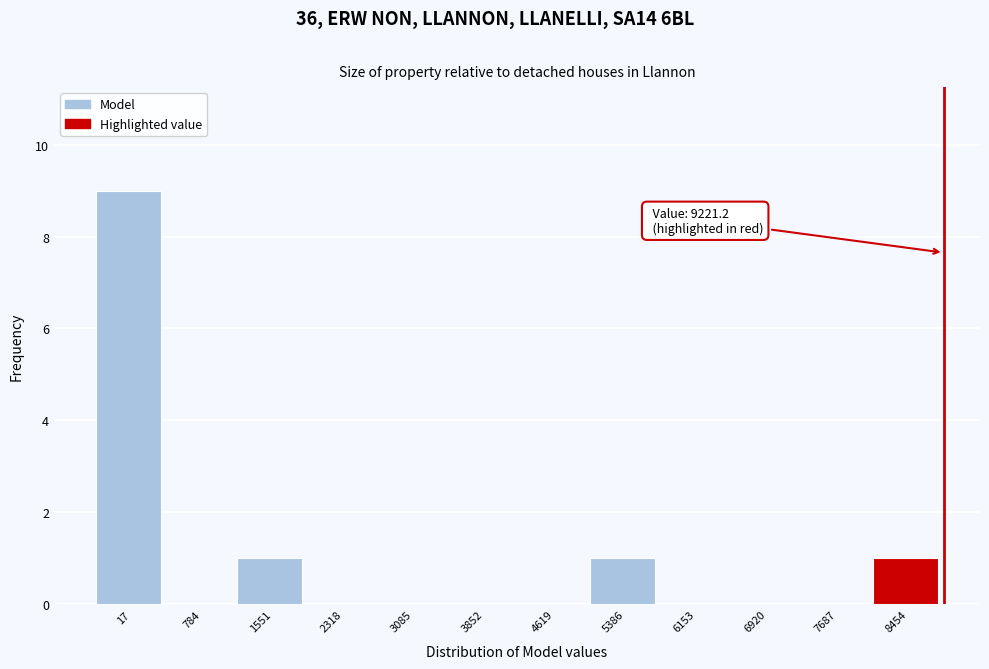

Reading right to left, what are all the values shown in this chart?

8454=1	7687=0	6920=0	6153=0	5386=1	4619=0	3852=0	3085=0	2318=0	1551=1	784=0	17=9